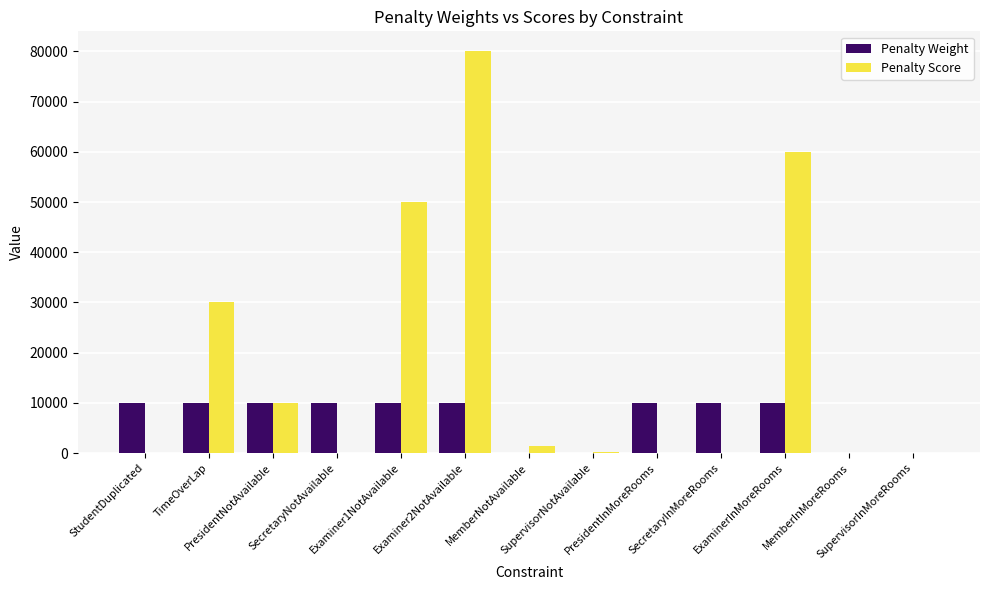

Are the bars grouped side by side (vs. stacked)?

Yes